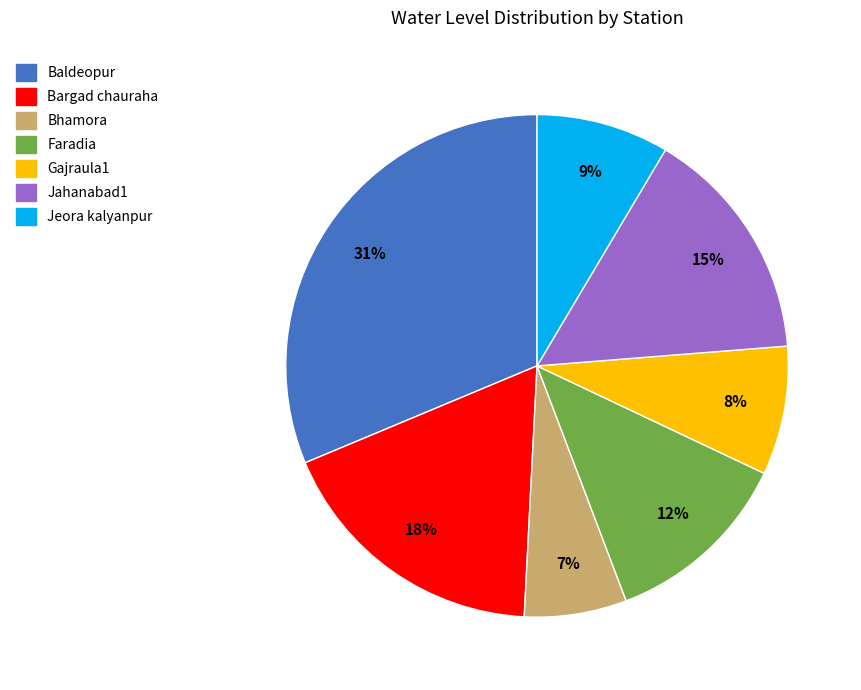

How many slices are in this pie chart?

7